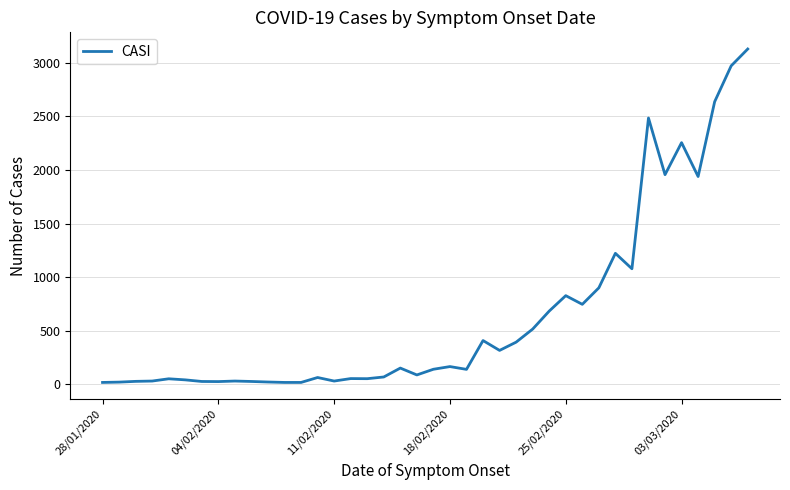

What is the greatest value displayed?

3129